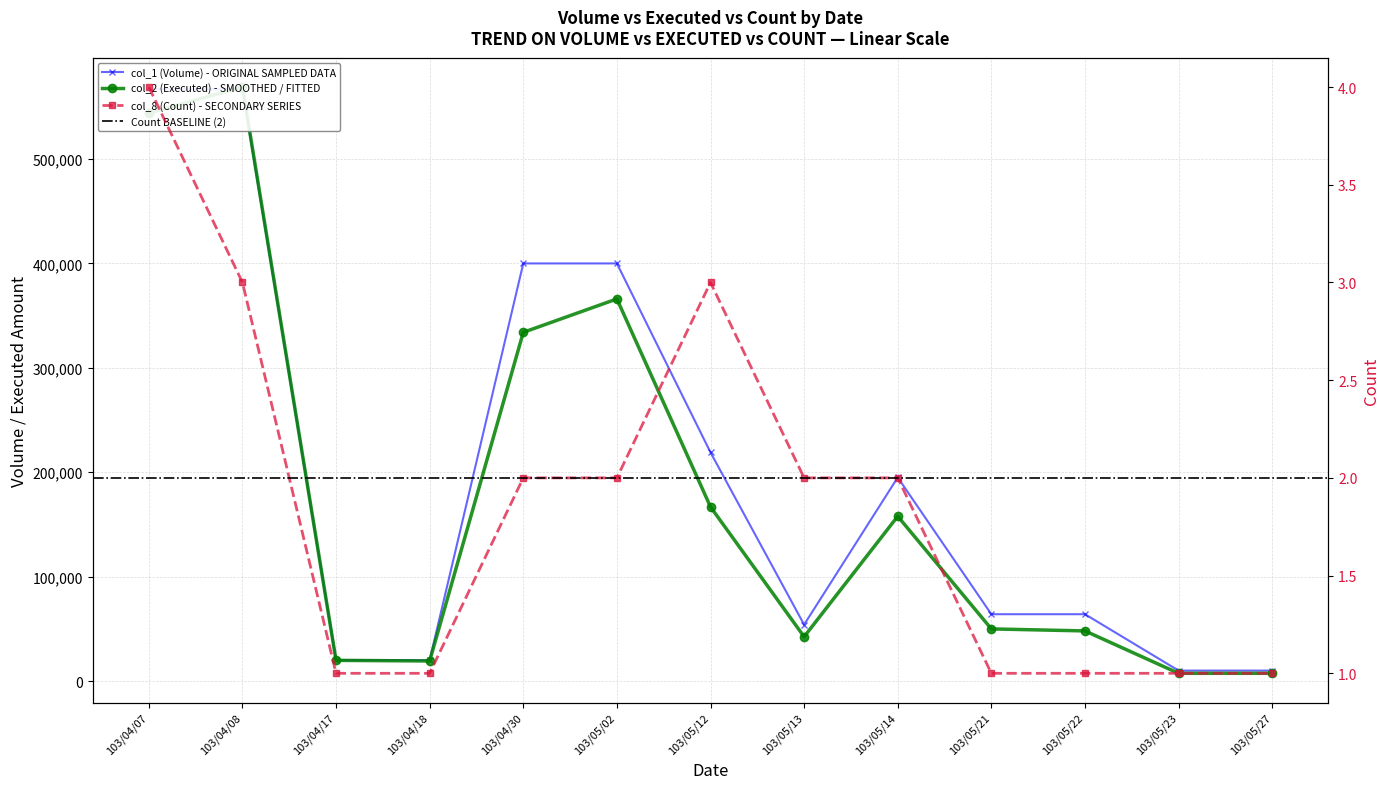

Does the chart have visible grid lines?

Yes